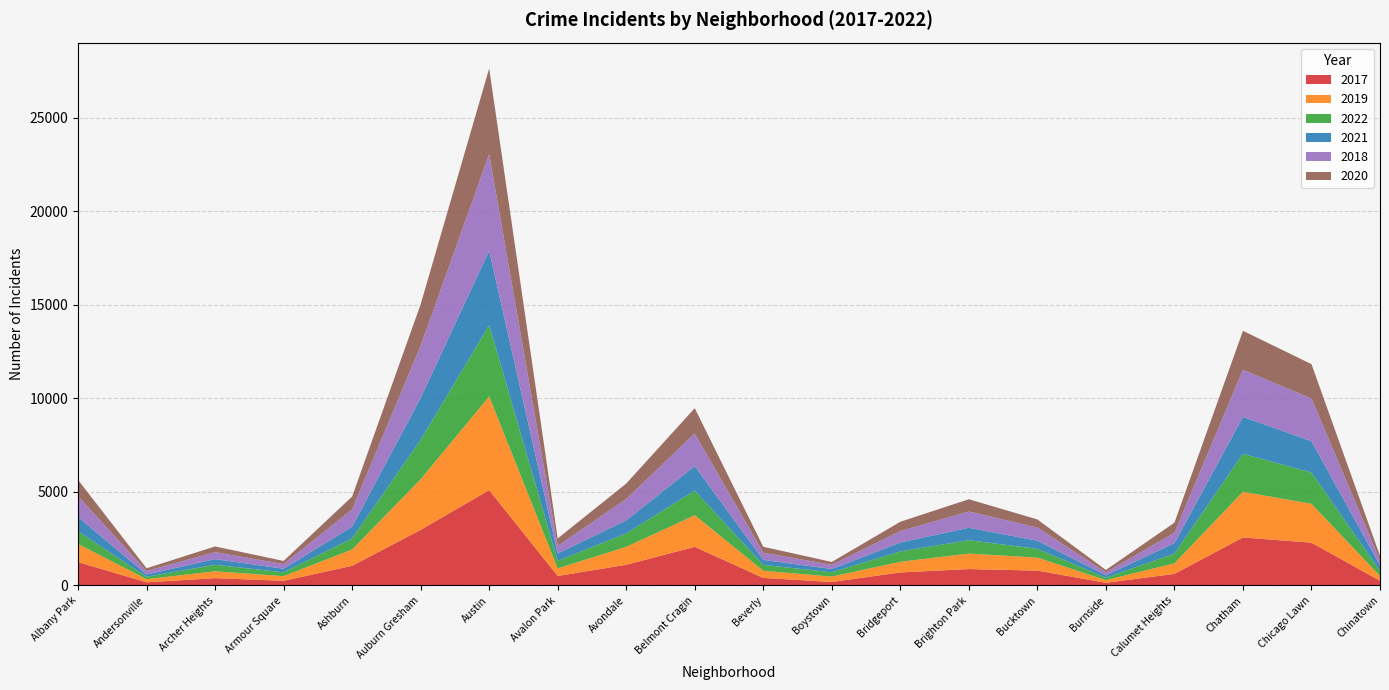

Reading left to right, what are all the values shown in this chart?

2017: Albany Park=1251	Andersonville=171	Archer Heights=391	Armour Square=251	Ashburn=1053	Auburn Gresham=2973	Austin=5095	Avalon Park=509	Avondale=1107	Belmont Cragin=2066	Beverly=404	Boystown=188	Bridgeport=697	Brighton Park=878	Bucktown=795	Burnside=145	Calumet Heights=620	Chatham=2566	Chicago Lawn=2288	Chinatown=253
2019: Albany Park=968	Andersonville=166	Archer Heights=368	Armour Square=249	Ashburn=872	Auburn Gresham=2701	Austin=5008	Avalon Park=405	Avondale=957	Belmont Cragin=1687	Beverly=385	Boystown=287	Bridgeport=568	Brighton Park=828	Bucktown=694	Burnside=142	Calumet Heights=561	Chatham=2441	Chicago Lawn=2076	Chinatown=253
2022: Albany Park=671	Andersonville=129	Archer Heights=347	Armour Square=202	Ashburn=589	Auburn Gresham=2112	Austin=3809	Avalon Park=403	Avondale=723	Belmont Cragin=1317	Beverly=312	Boystown=232	Bridgeport=556	Brighton Park=715	Bucktown=470	Burnside=127	Calumet Heights=524	Chatham=2029	Chicago Lawn=1672	Chinatown=276
2021: Albany Park=767	Andersonville=123	Archer Heights=303	Armour Square=193	Ashburn=628	Auburn Gresham=2237	Austin=3971	Avalon Park=395	Avondale=692	Belmont Cragin=1311	Beverly=265	Boystown=173	Bridgeport=474	Brighton Park=664	Bucktown=435	Burnside=130	Calumet Heights=559	Chatham=1973	Chicago Lawn=1675	Chinatown=293
2018: Albany Park=1117	Andersonville=183	Archer Heights=374	Armour Square=248	Ashburn=924	Auburn Gresham=2787	Austin=5162	Avalon Park=401	Avondale=1142	Belmont Cragin=1736	Beverly=386	Boystown=224	Bridgeport=616	Brighton Park=869	Bucktown=704	Burnside=160	Calumet Heights=554	Chatham=2513	Chicago Lawn=2281	Chinatown=273
2020: Albany Park=870	Andersonville=147	Archer Heights=303	Armour Square=169	Ashburn=686	Auburn Gresham=2213	Austin=4578	Avalon Park=400	Avondale=826	Belmont Cragin=1357	Beverly=315	Boystown=154	Bridgeport=493	Brighton Park=654	Bucktown=431	Burnside=126	Calumet Heights=538	Chatham=2084	Chicago Lawn=1834	Chinatown=239